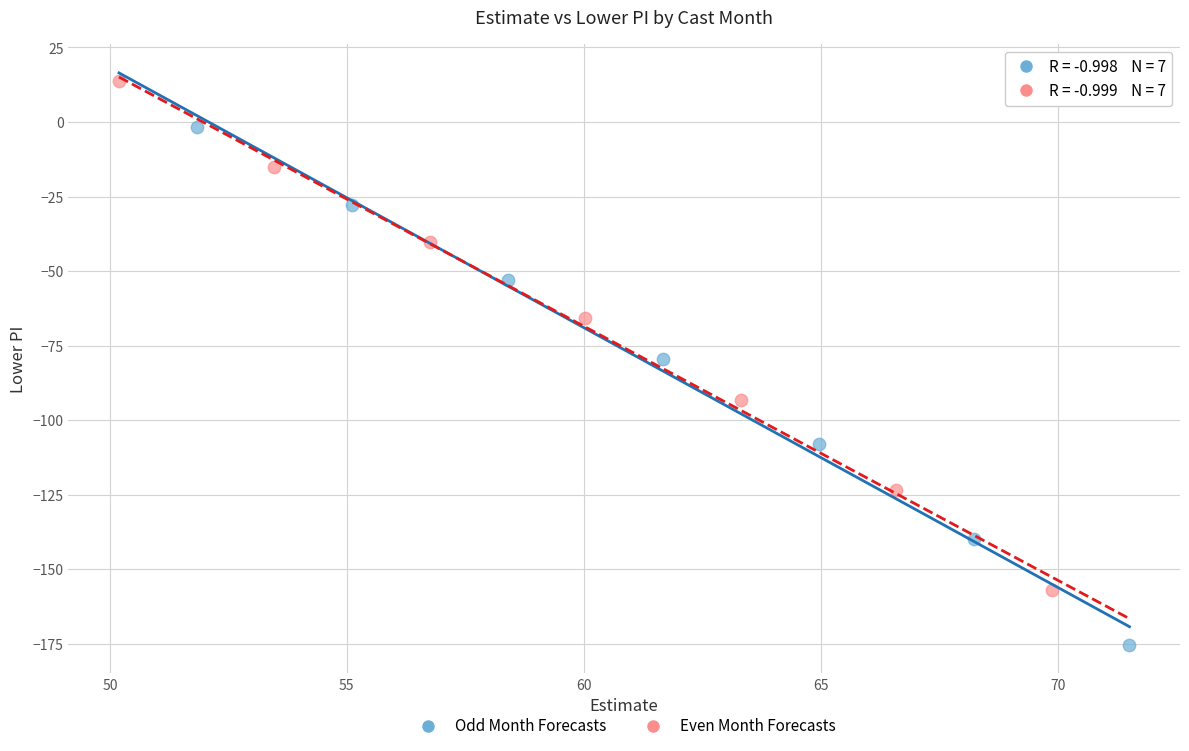

Which series contains the lowest Y value?

Odd Month Forecasts